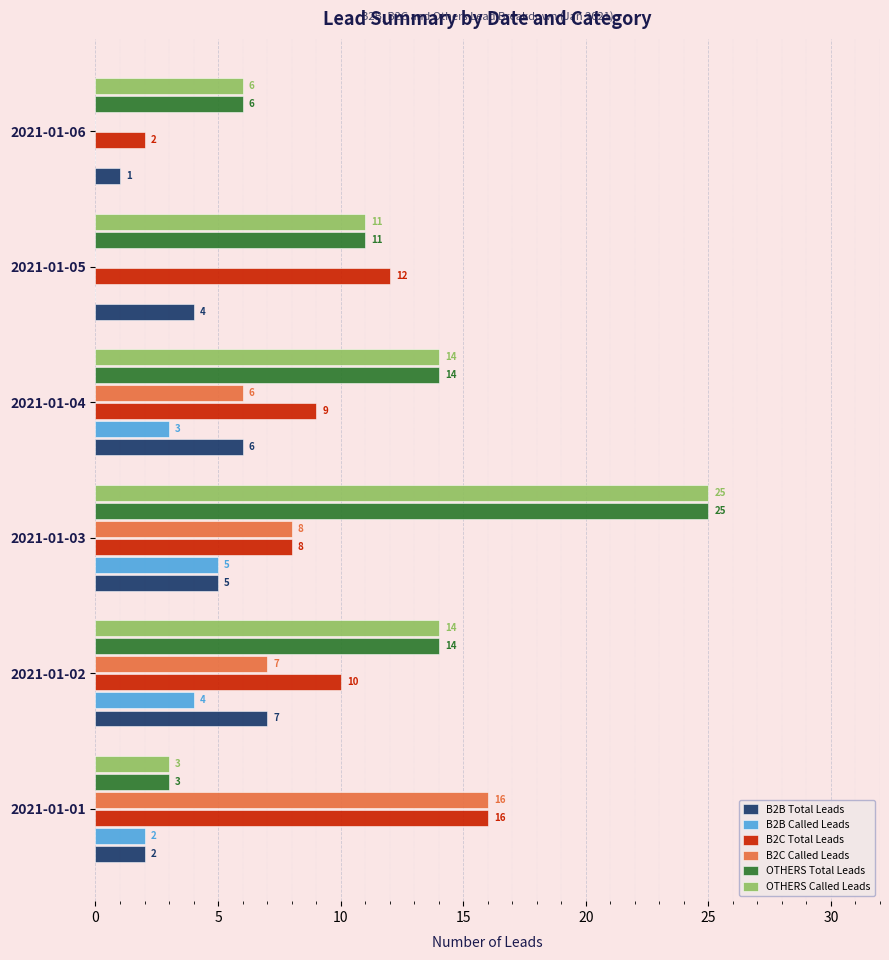

How many B2B Called Leads values are between 0 and 4?

5